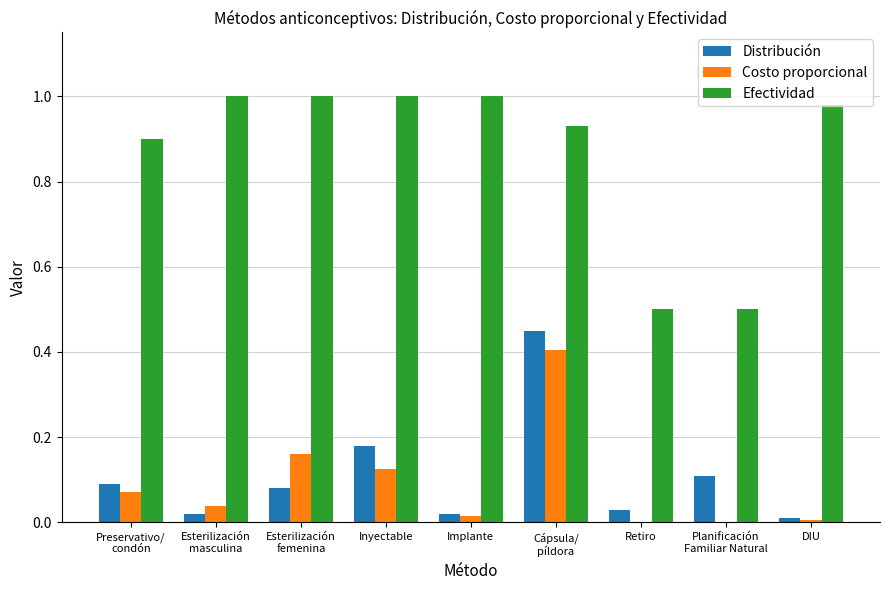

Is the value of Efectividad at Preservativo/
condón greater than the value of Distribución at Retiro?

Yes